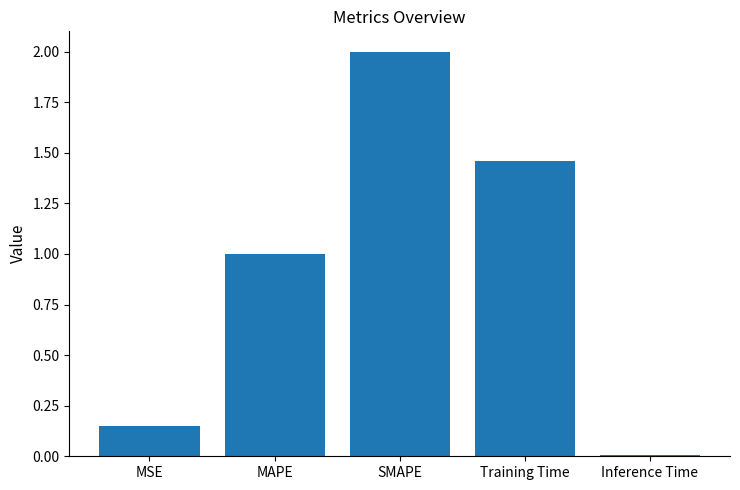

What is the label of the 3rd bar from the right?

SMAPE